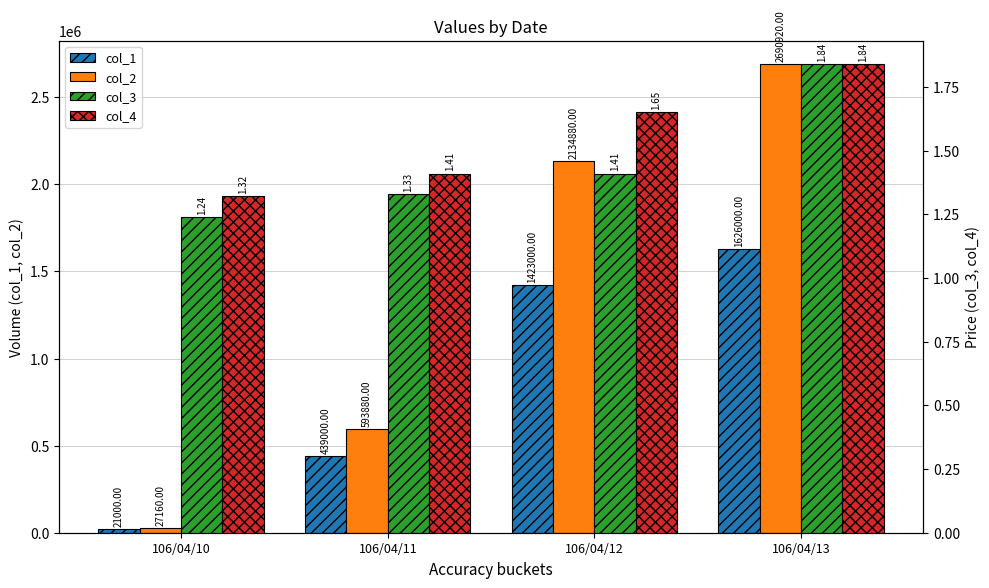

What is the total value across all series at 106/04/11?

1032882.7